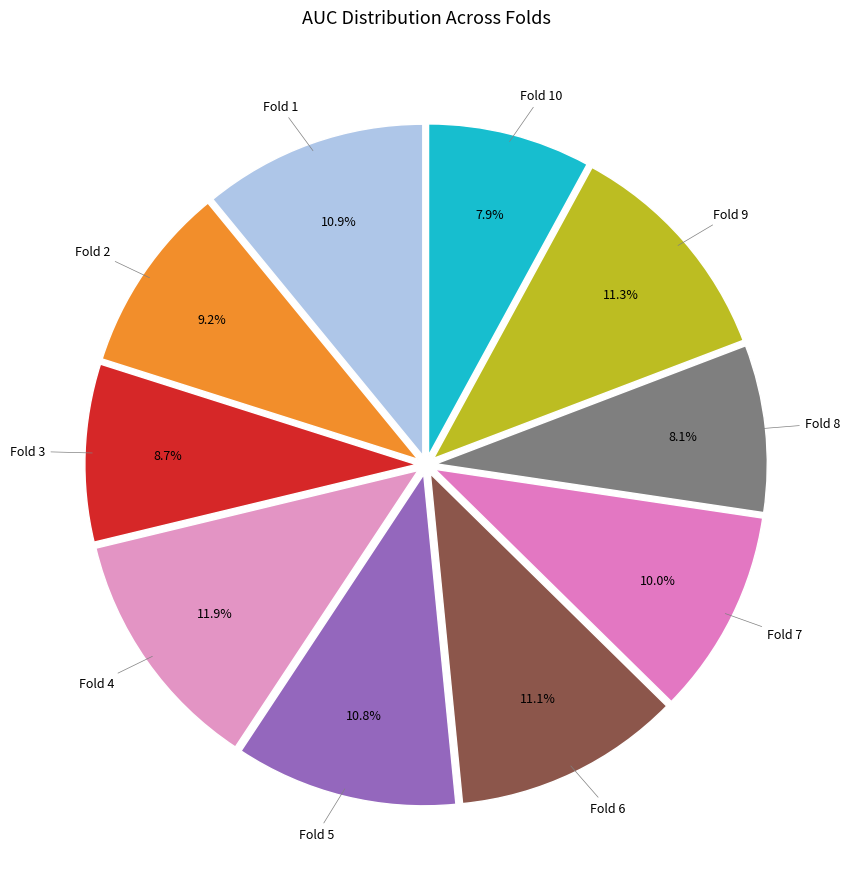

To the nearest percent, what portion does Fold 6 represent?

11%